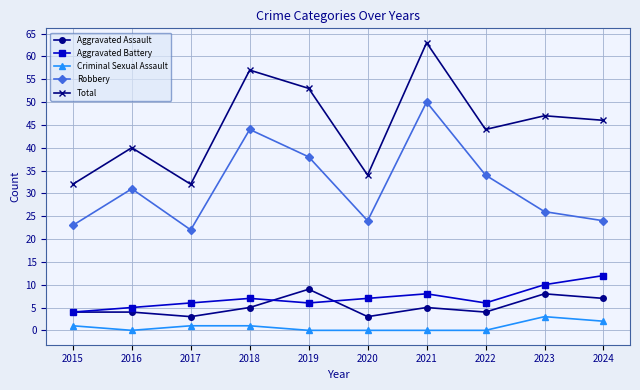

Where is the first local maximum for Aggravated Battery?

2018